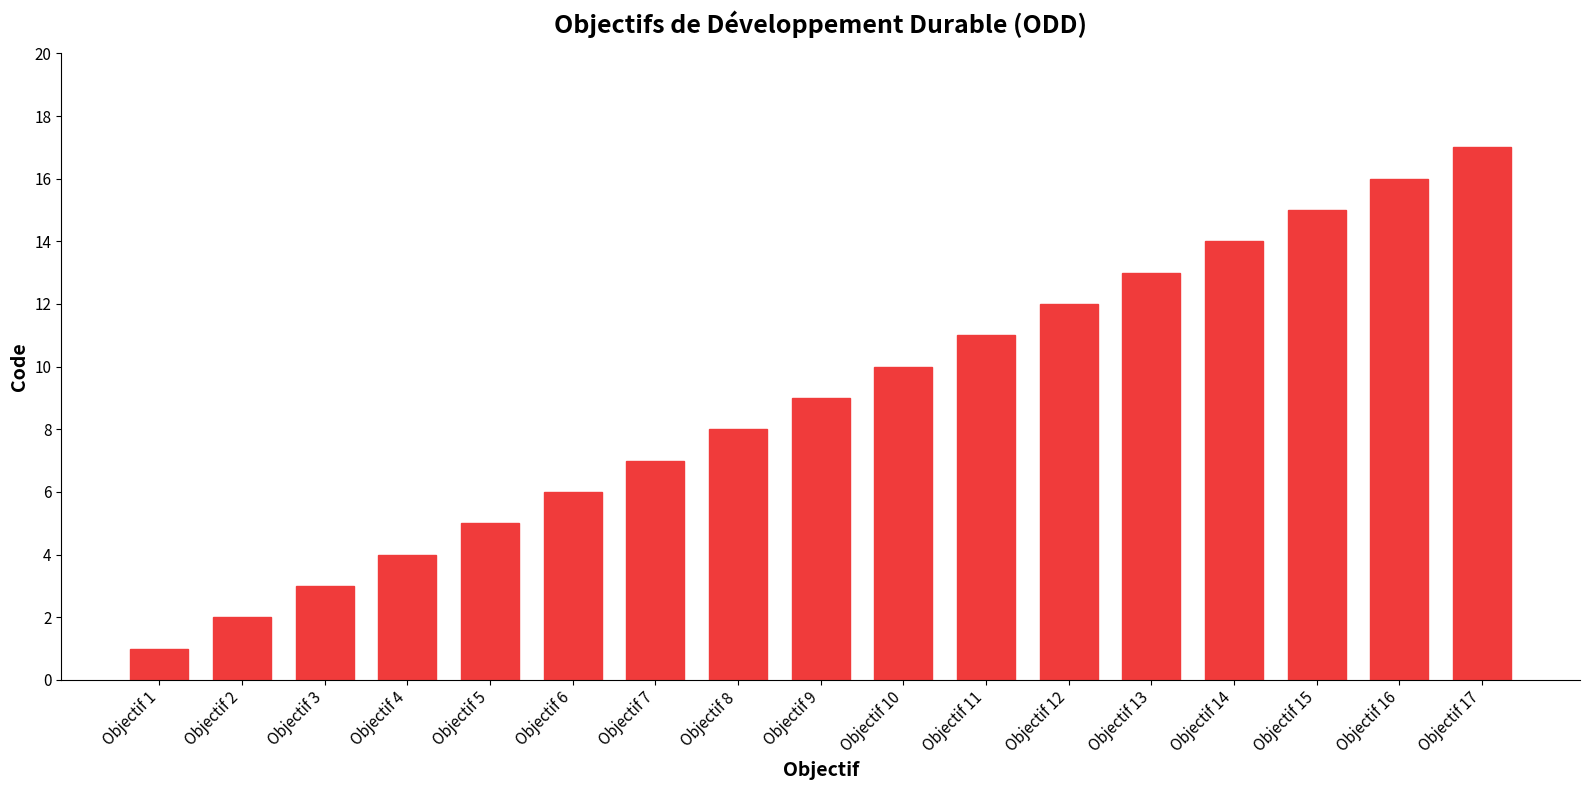

List the labels in order of value, largest first.

Objectif 17, Objectif 16, Objectif 15, Objectif 14, Objectif 13, Objectif 12, Objectif 11, Objectif 10, Objectif 9, Objectif 8, Objectif 7, Objectif 6, Objectif 5, Objectif 4, Objectif 3, Objectif 2, Objectif 1